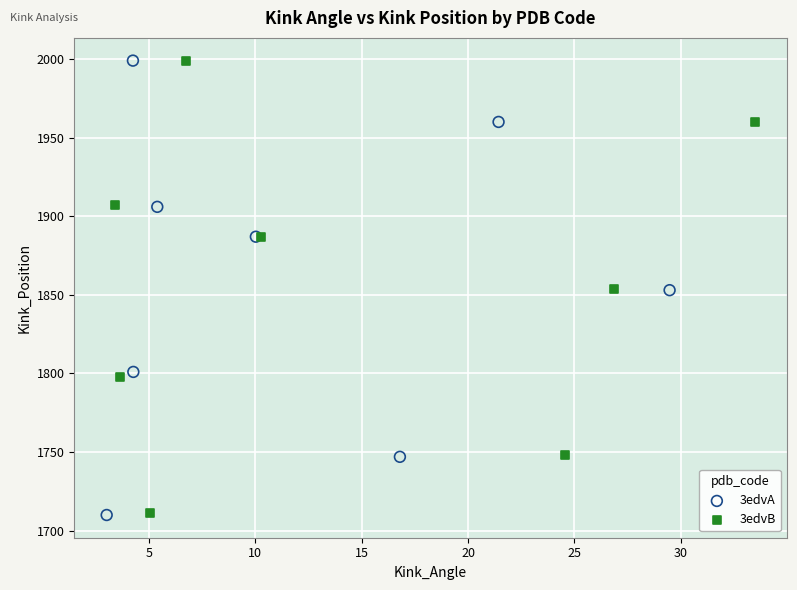

Which series has the widest spread of Y values?

3edvA